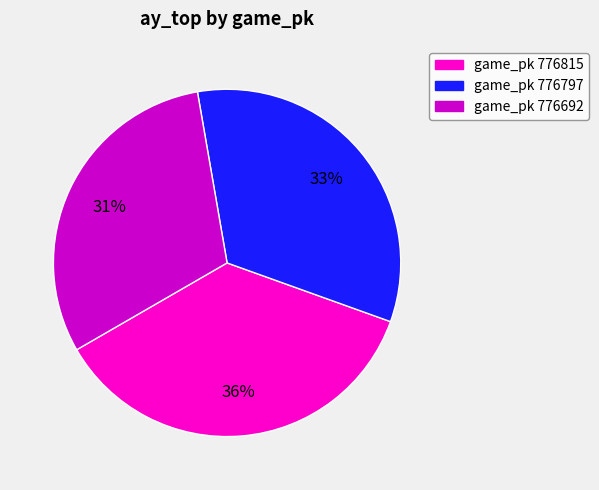

Which category has the biggest portion of the pie?

game_pk 776815